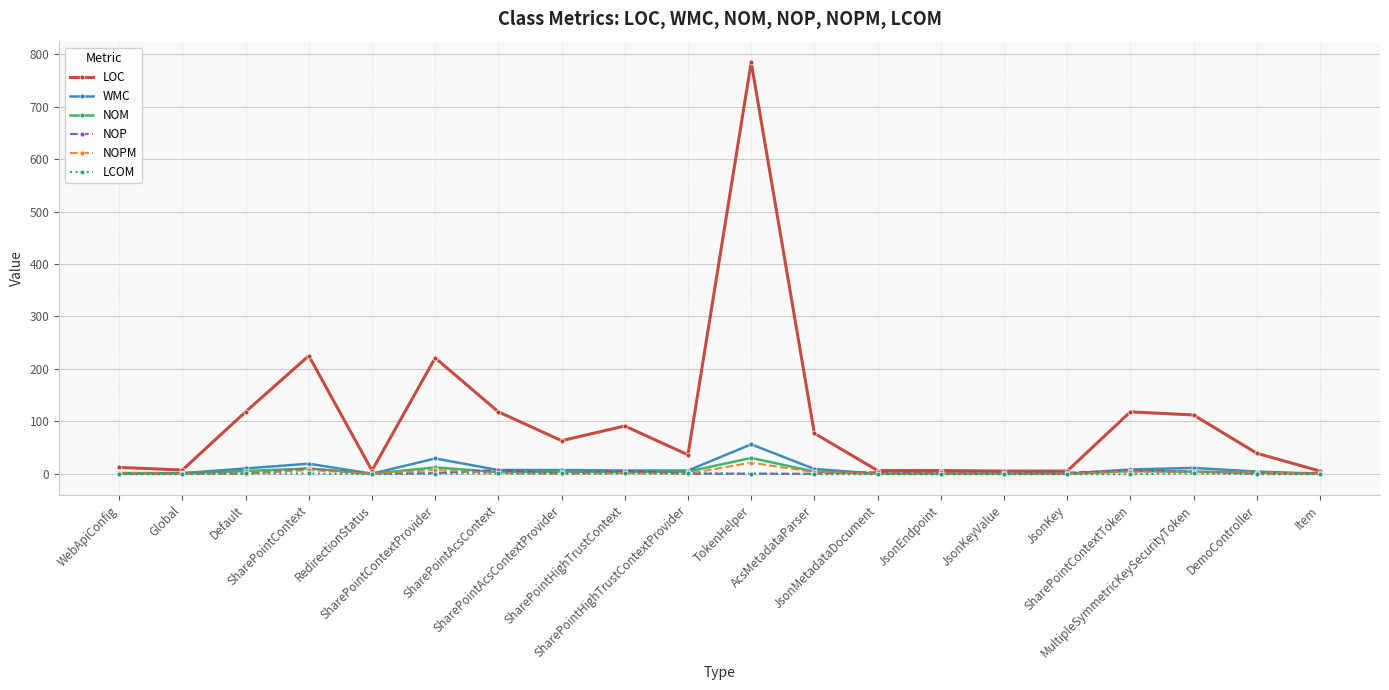

Which series has the largest total across all categories?

LOC